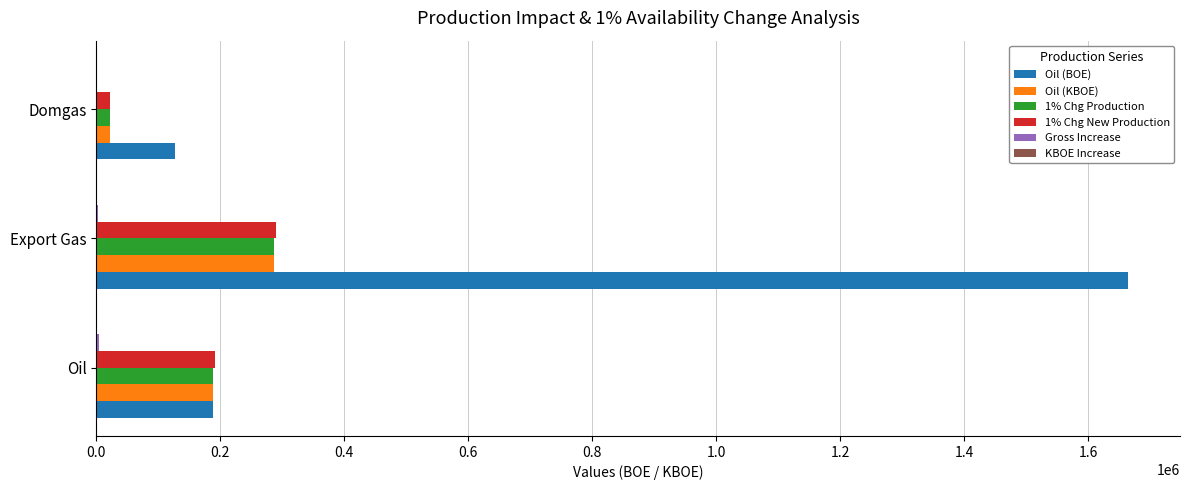

Is it true that Oil (BOE) equals 220810.0 at Domgas?

False